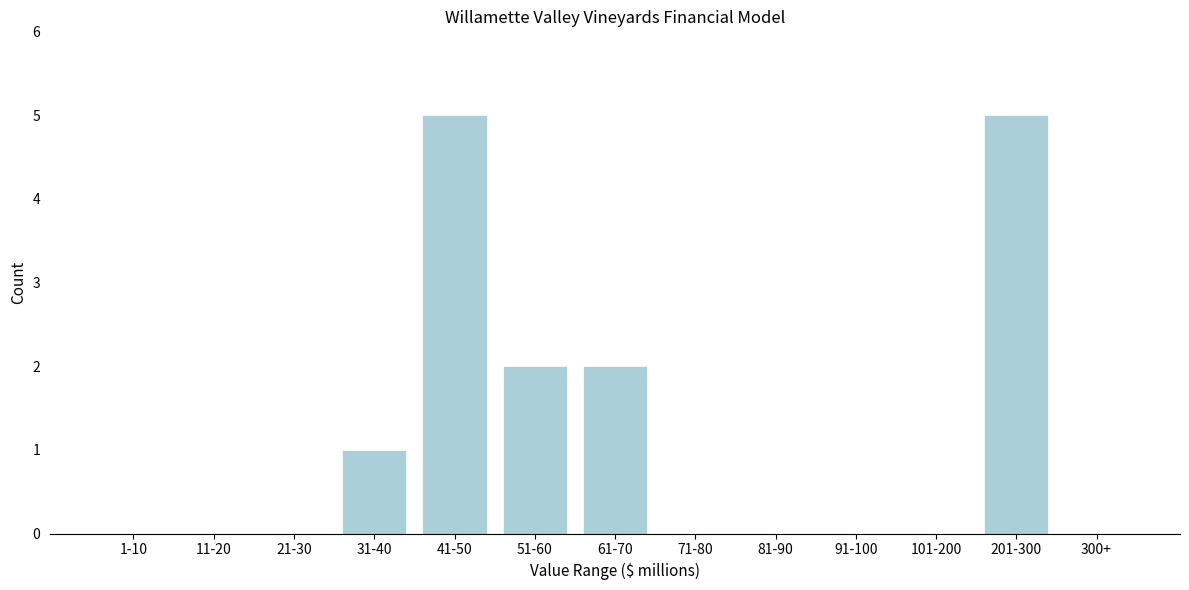

Reading left to right, what are all the values shown in this chart?

1-10=0	11-20=0	21-30=0	31-40=1	41-50=5	51-60=2	61-70=2	71-80=0	81-90=0	91-100=0	101-200=0	201-300=5	300+=0